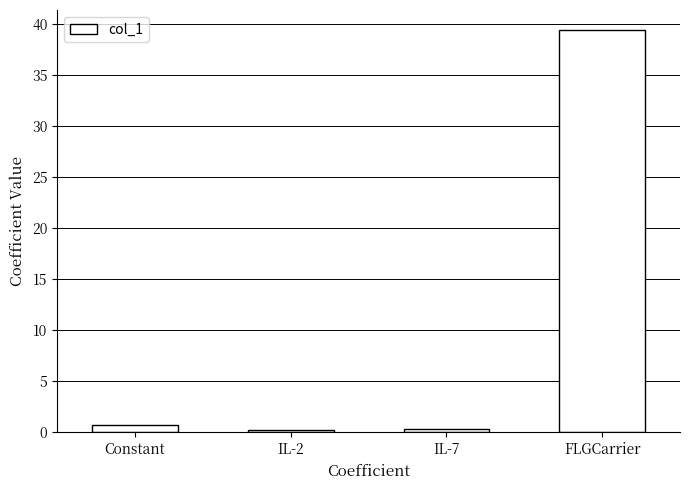

Which has a higher value, FLGCarrier or IL-2?

FLGCarrier